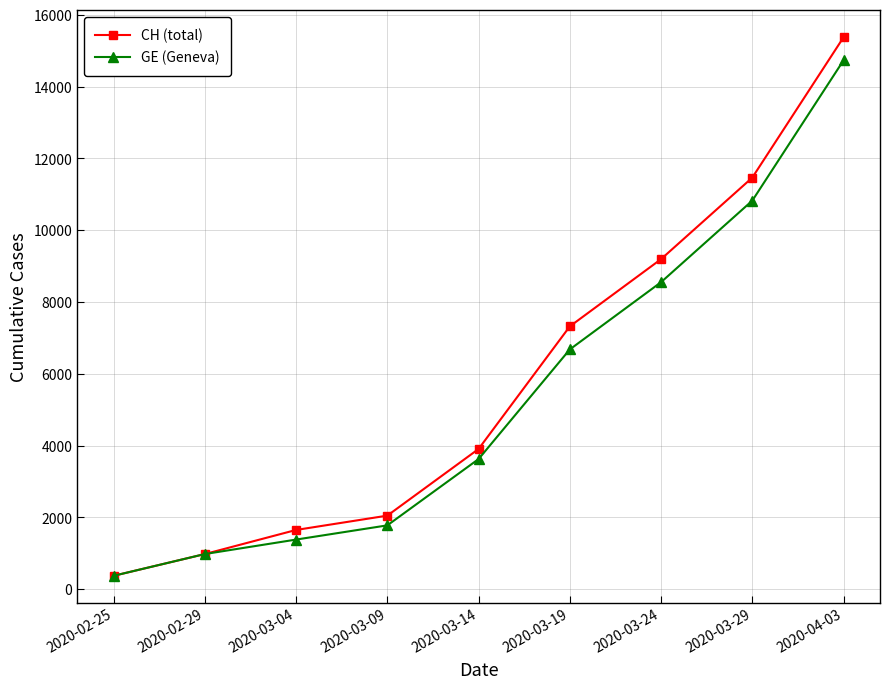

How many lines are shown in the chart?

2